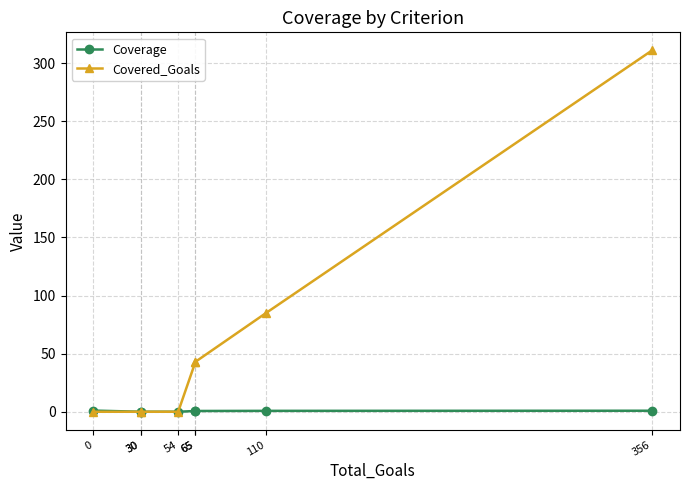

Reading left to right, extract all data points from this chart.

Coverage: 1.0	0.0	0.0	0.0	0.7	0.7	0.8	0.9
Covered_Goals: 0.0	0.0	0.0	0.0	43.0	43.0	85.0	311.0